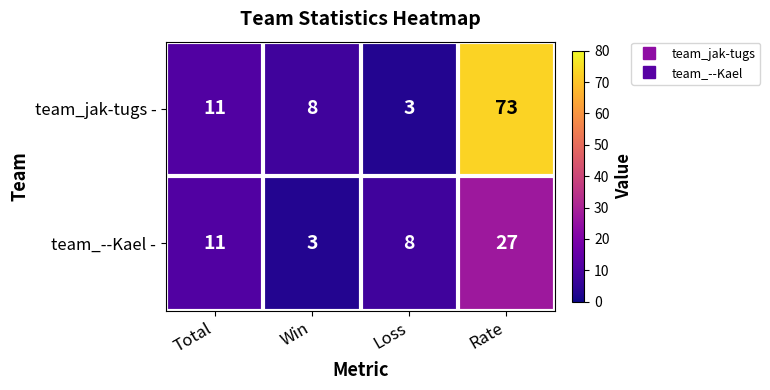

At which label does team_jak-tugs - reach its minimum?

Loss